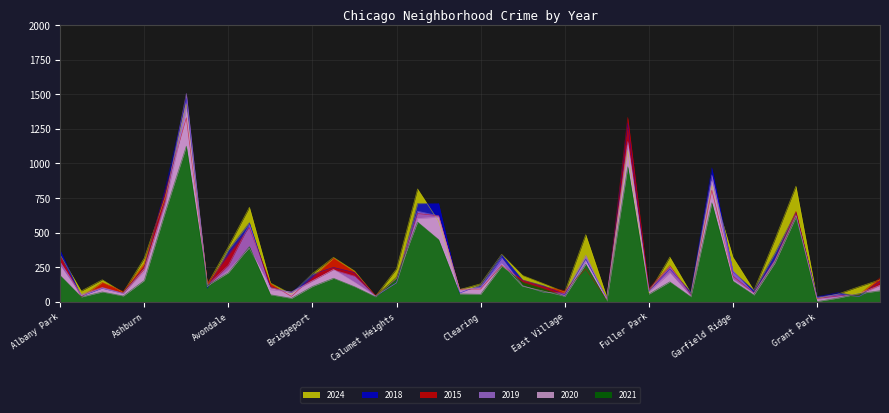

Which series changed the most between Austin and Chicago Lawn?

2019